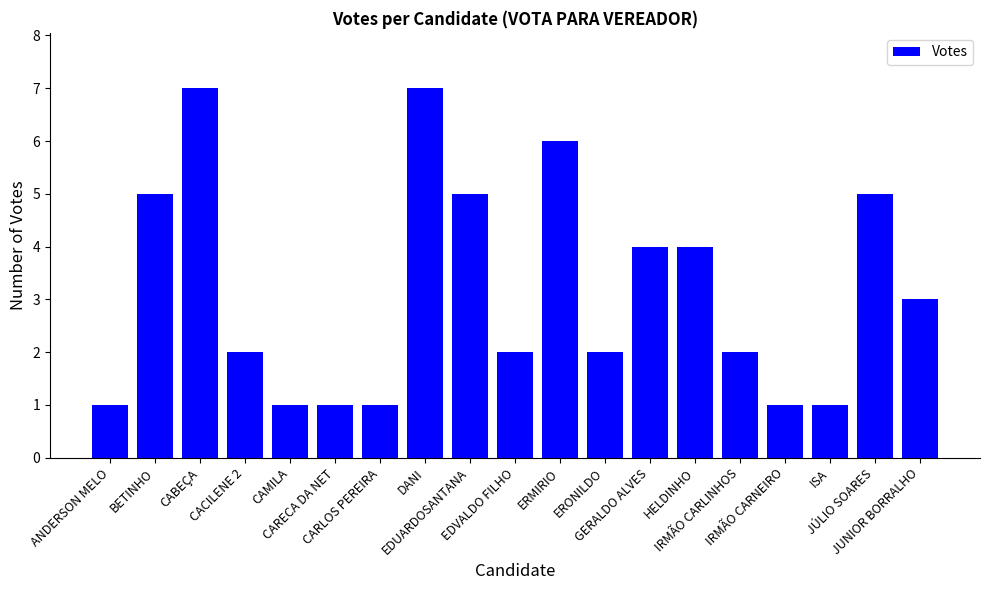

What is the greatest value displayed?

7